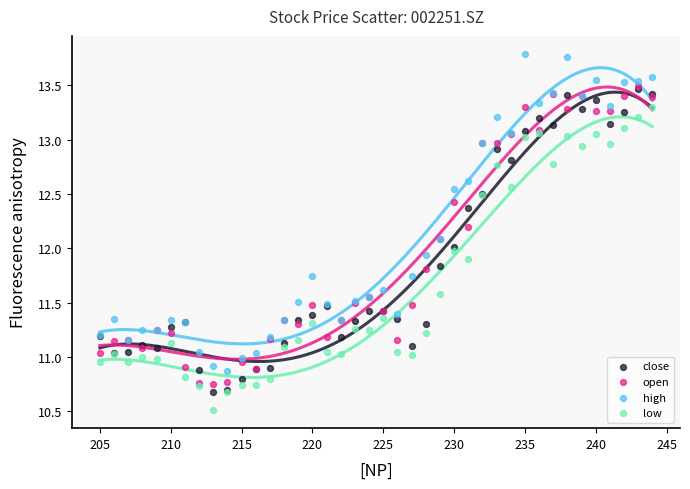

Which series contains the lowest Y value?

low